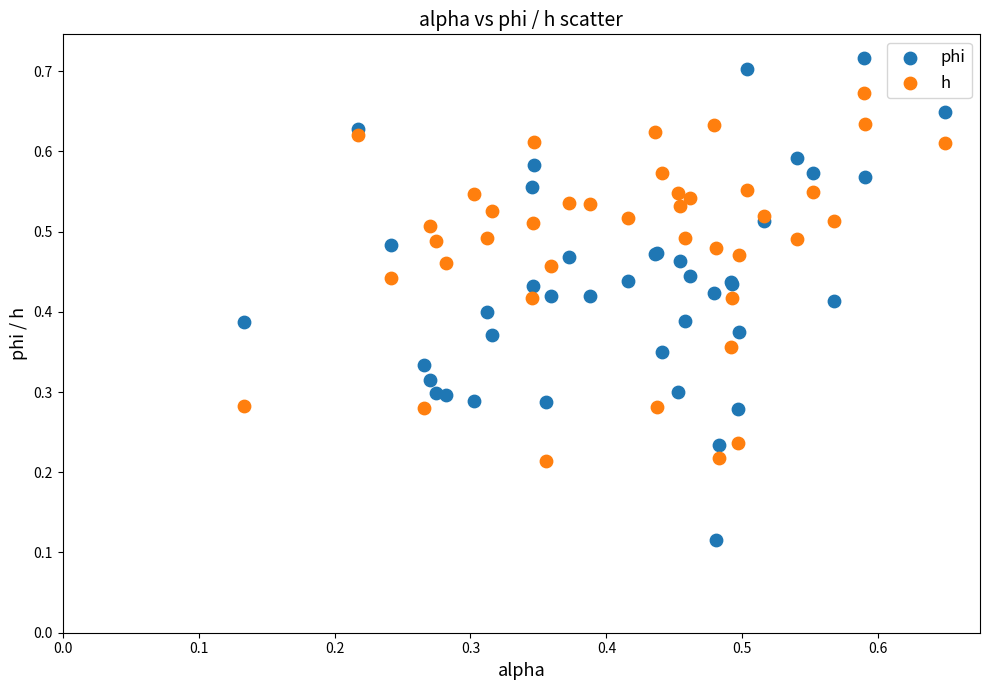

Which series contains the lowest Y value?

phi